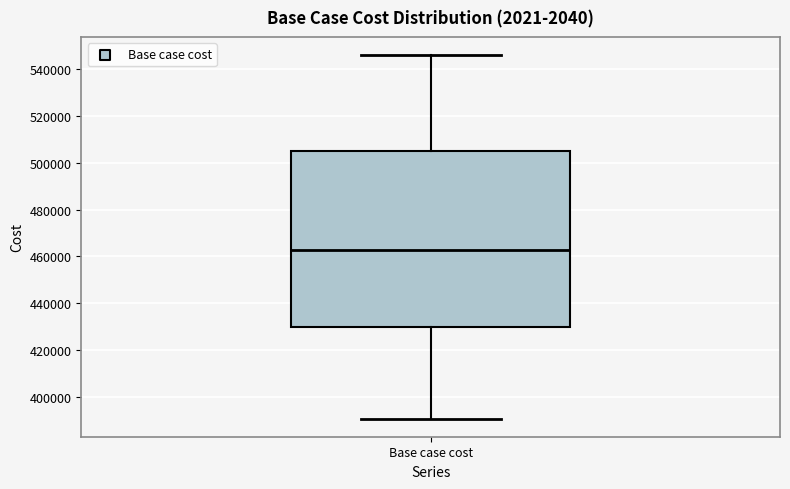

Read this box plot against the y-axis: the position of the median line, the range covered by the box, and the ends of both whiskers. The values are not printed on the chart, so give them approximately, as read against the axis.

median 462000, box 430000 to 504000, whiskers 390000 to 546000